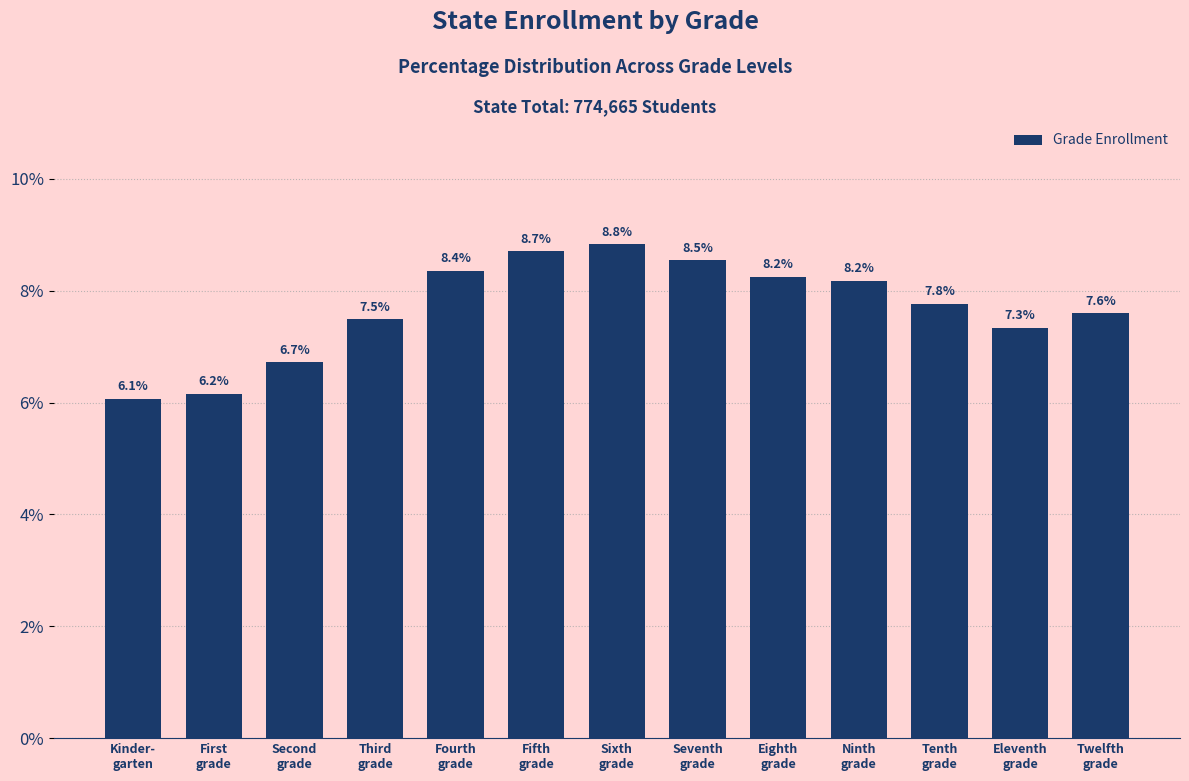

Reading left to right, what are all the values shown in this chart?

6.1	6.2	6.7	7.5	8.4	8.7	8.8	8.5	8.2	8.2	7.8	7.3	7.6